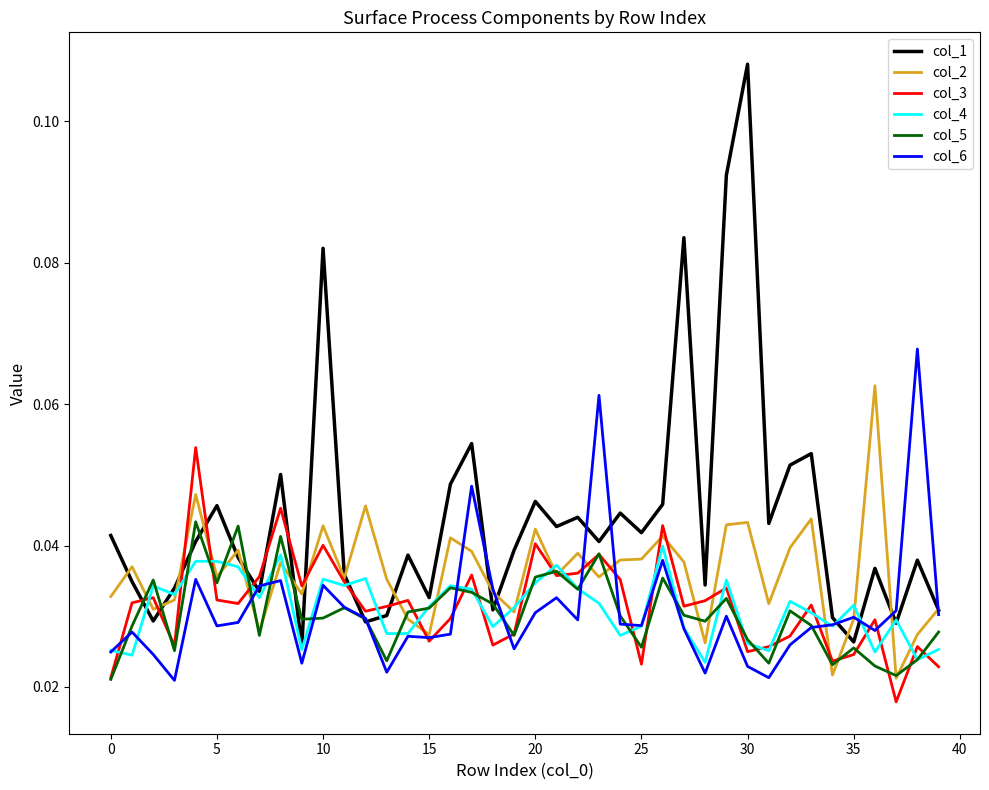

Which series has the widest spread of values?

col_1